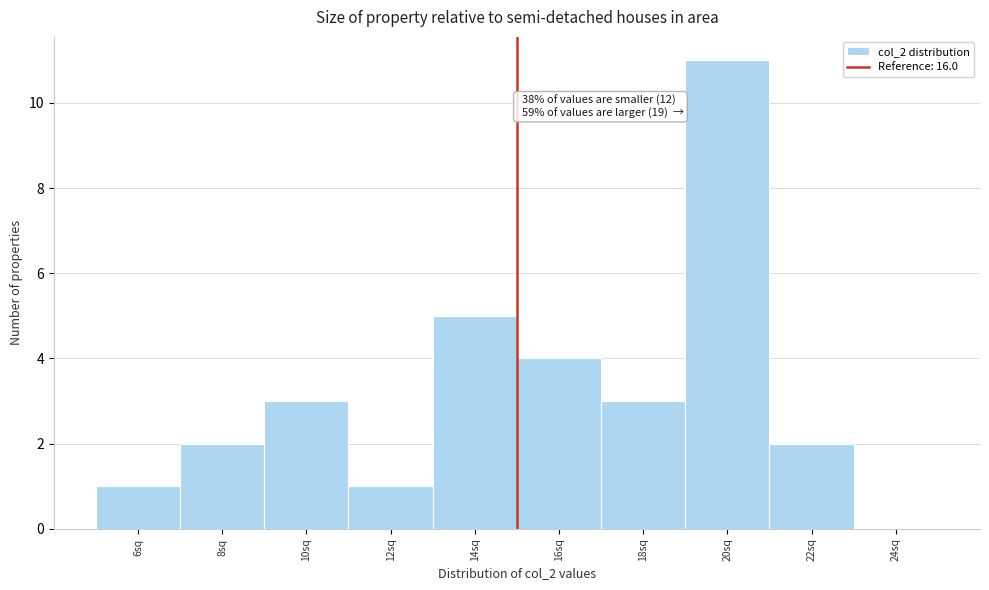

Reading left to right, what are all the values shown in this chart?

6sq=1	8sq=2	10sq=3	12sq=1	14sq=5	16sq=4	18sq=3	20sq=11	22sq=2	24sq=0